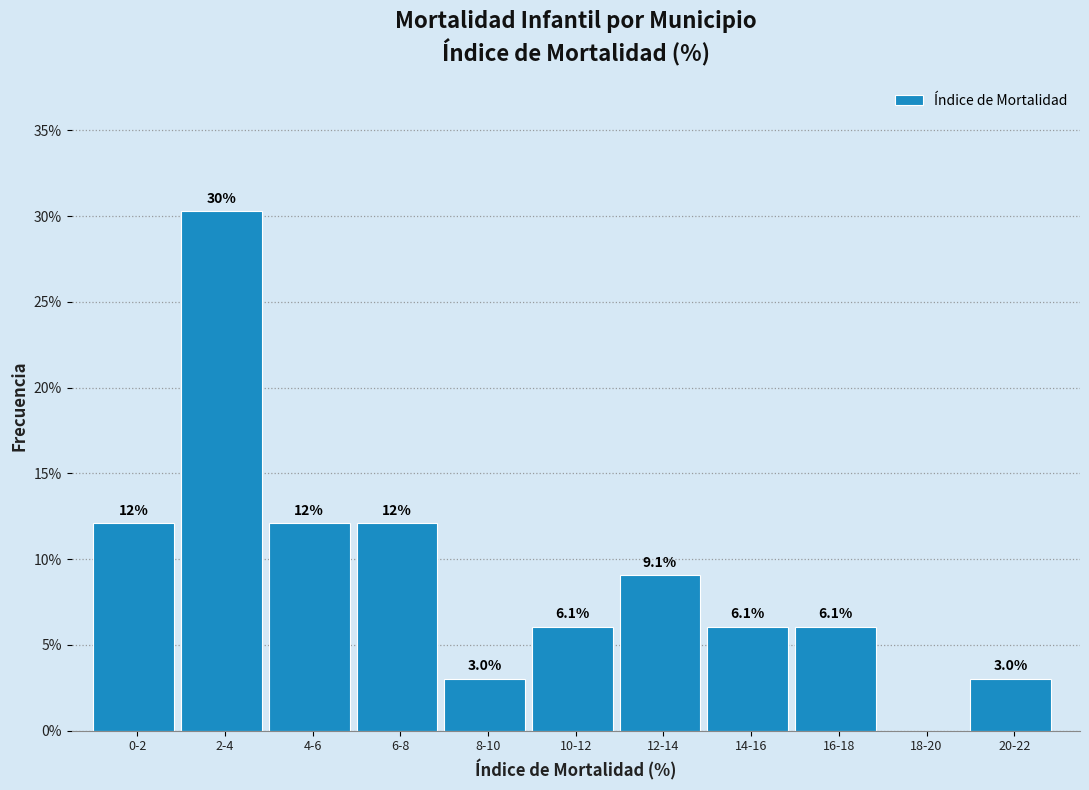

Reading left to right, list all the values displayed in this chart.

0-2=12.1	2-4=30.3	4-6=12.1	6-8=12.1	8-10=3.0	10-12=6.1	12-14=9.1	14-16=6.1	16-18=6.1	18-20=0.0	20-22=3.0